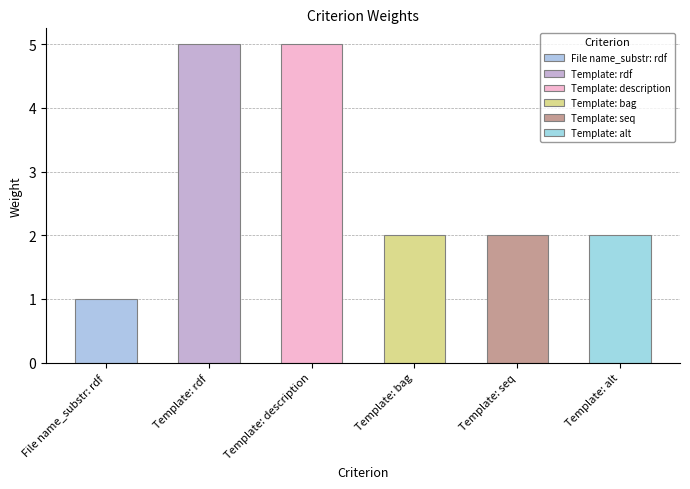

Reading left to right, what are all the values shown in this chart?

File name_substr: rdf=1	Template: rdf=5	Template: description=5	Template: bag=2	Template: seq=2	Template: alt=2